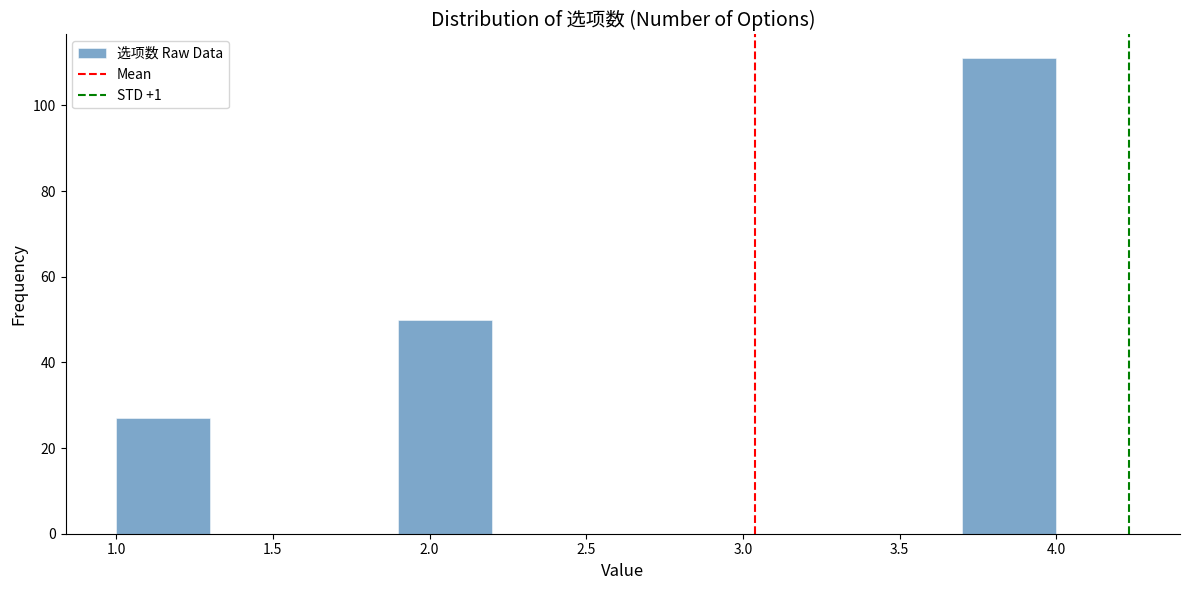

Reading left to right, list every bar in this chart as the range it spans on the x-axis followed by its height. The values are not printed on the chart, so give them approximately, as read against the axis.

1.0 to 1.3: 28
1.3 to 1.6: 0
1.6 to 1.9: 0
1.9 to 2.2: 50
2.2 to 2.5: 0
2.5 to 2.8: 0
2.8 to 3.1: 0
3.1 to 3.4: 0
3.4 to 3.7: 0
3.7 to 4.0: 112